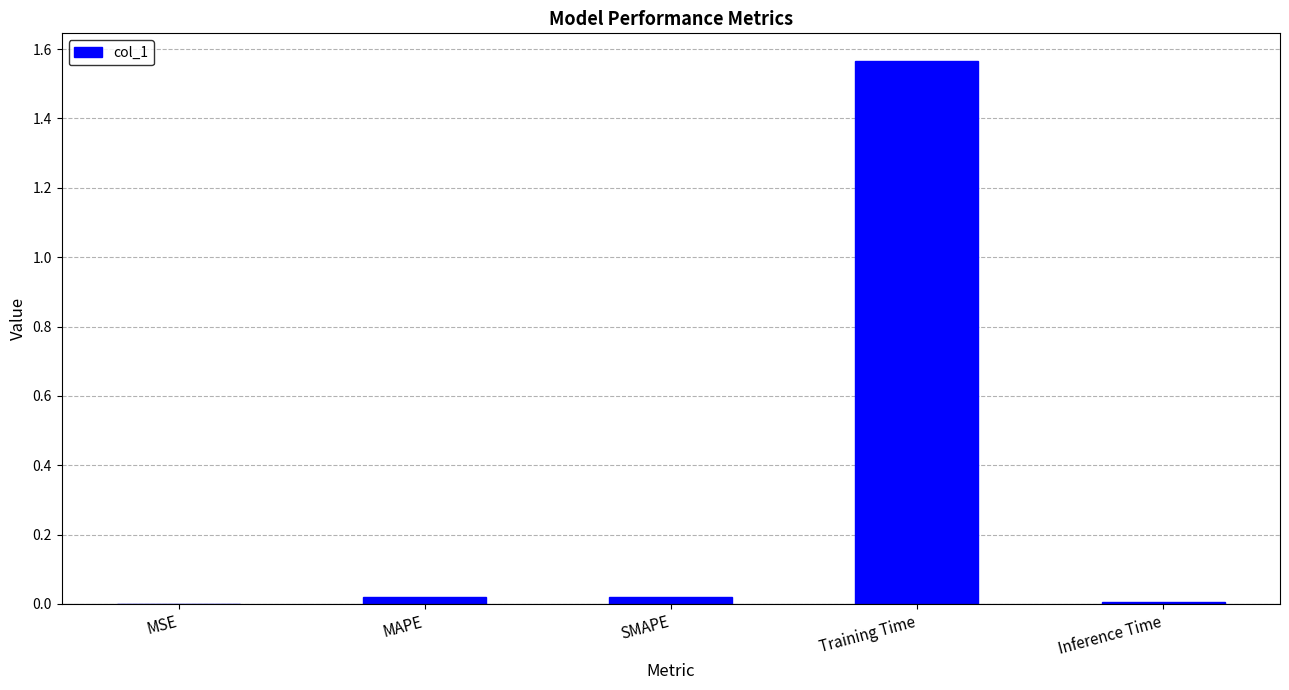

The value at SMAPE is 0.0. True or false?

True